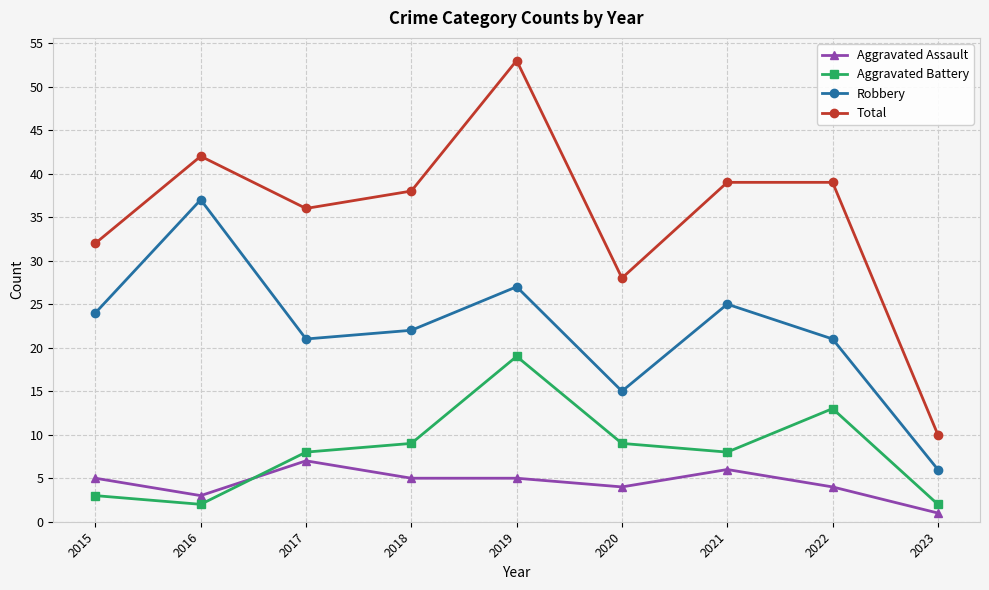

At which label does Total first exceed 38?

2016